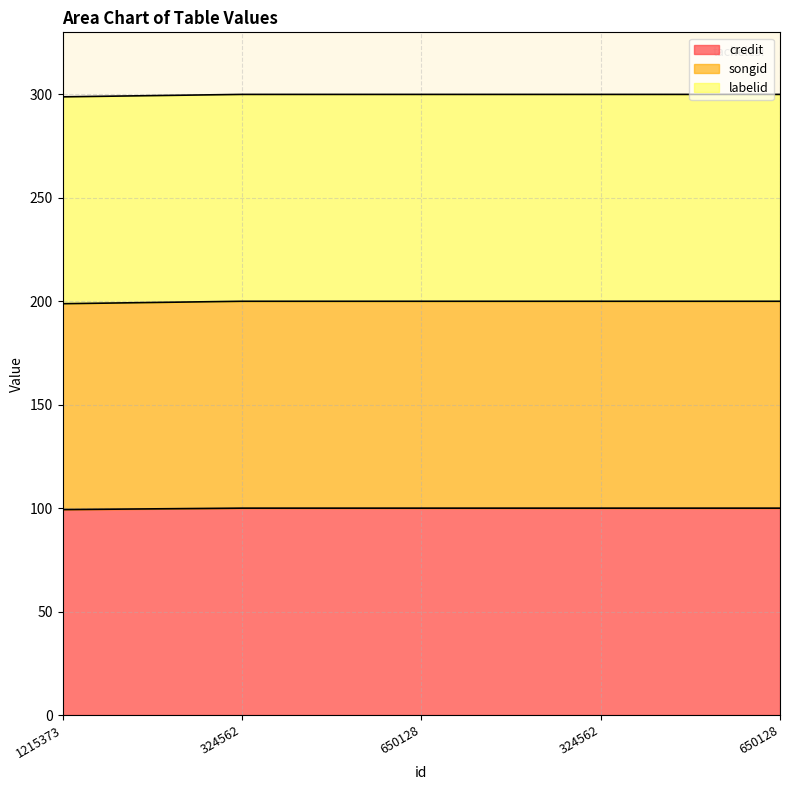

Which label corresponds to the largest value in the chart?

324562